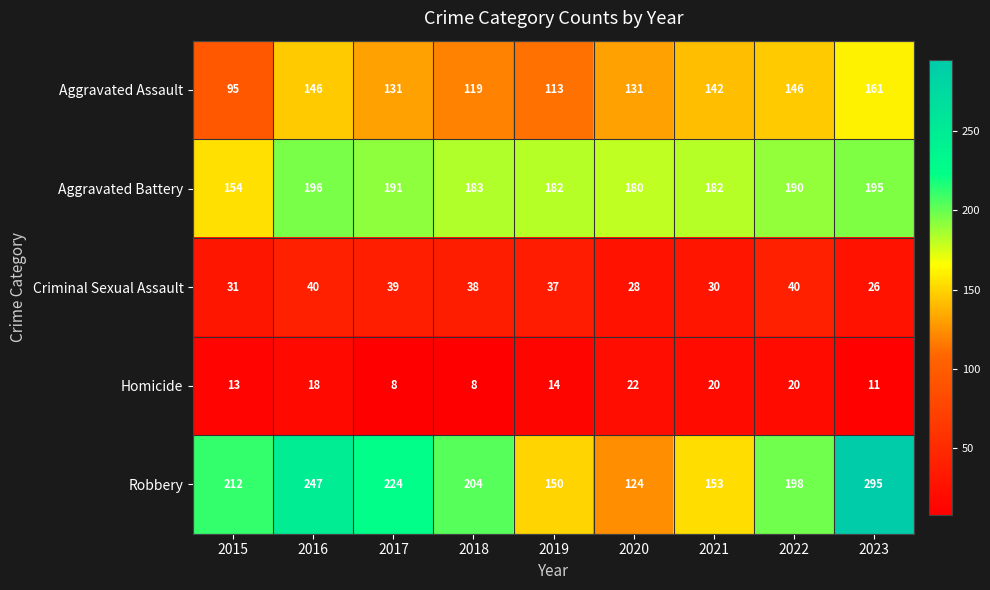

At how many categories does at least one series exceed 18?

9